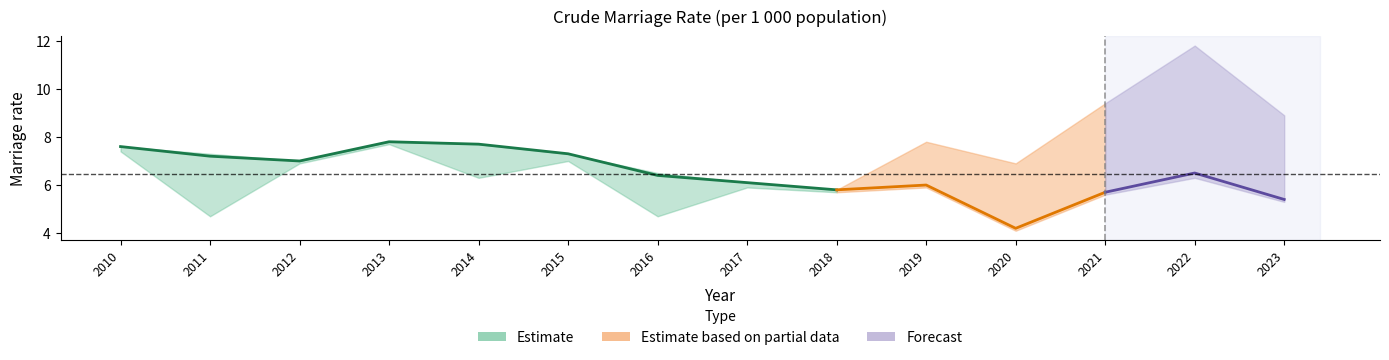

True or false: Urban and Total cross at least once.

False